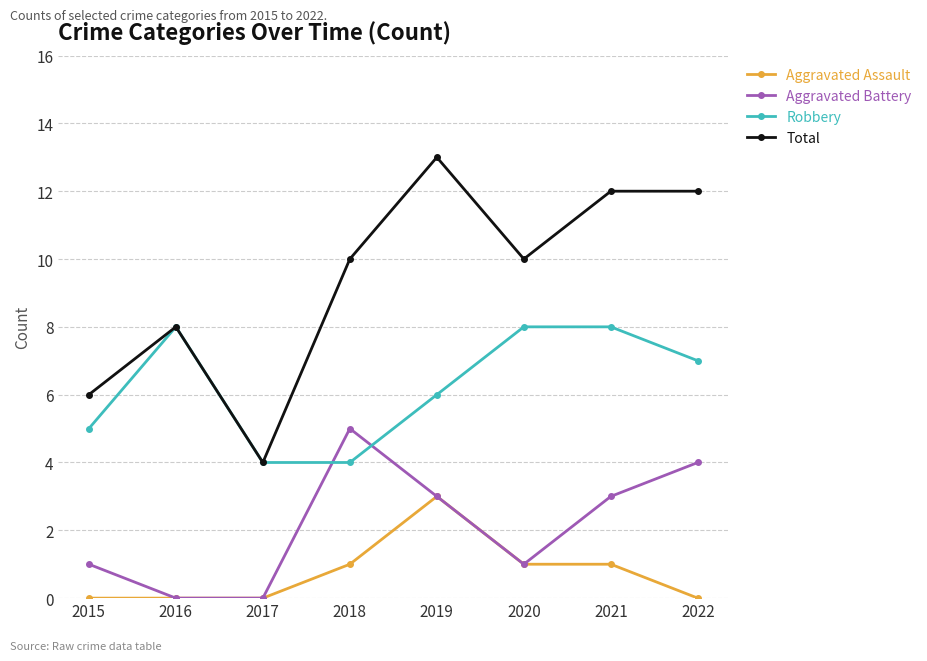

The Aggravated Battery series shows 2 at 2021. True or false?

False